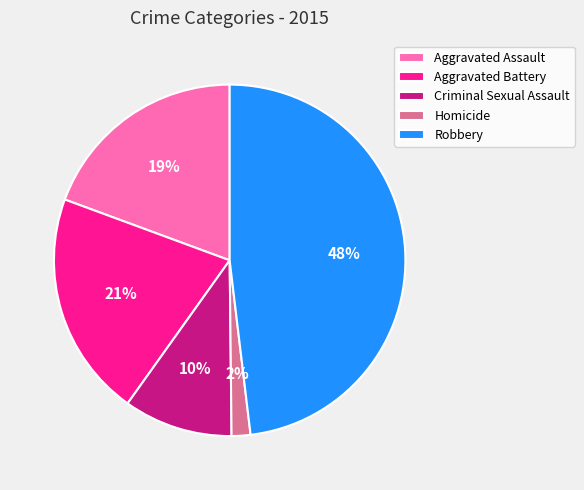

The Homicide slice represents 2% of the pie. True or false?

True